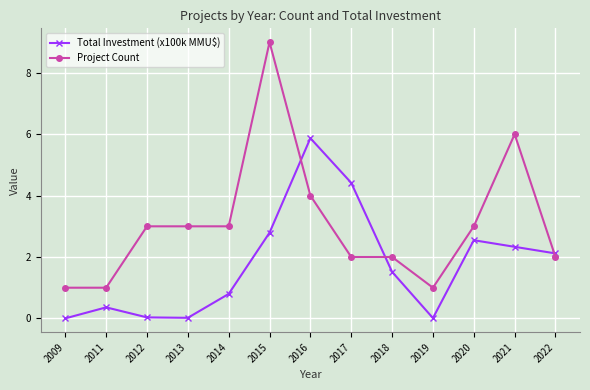

What is the difference between the highest and lowest values at 2019?

1.0